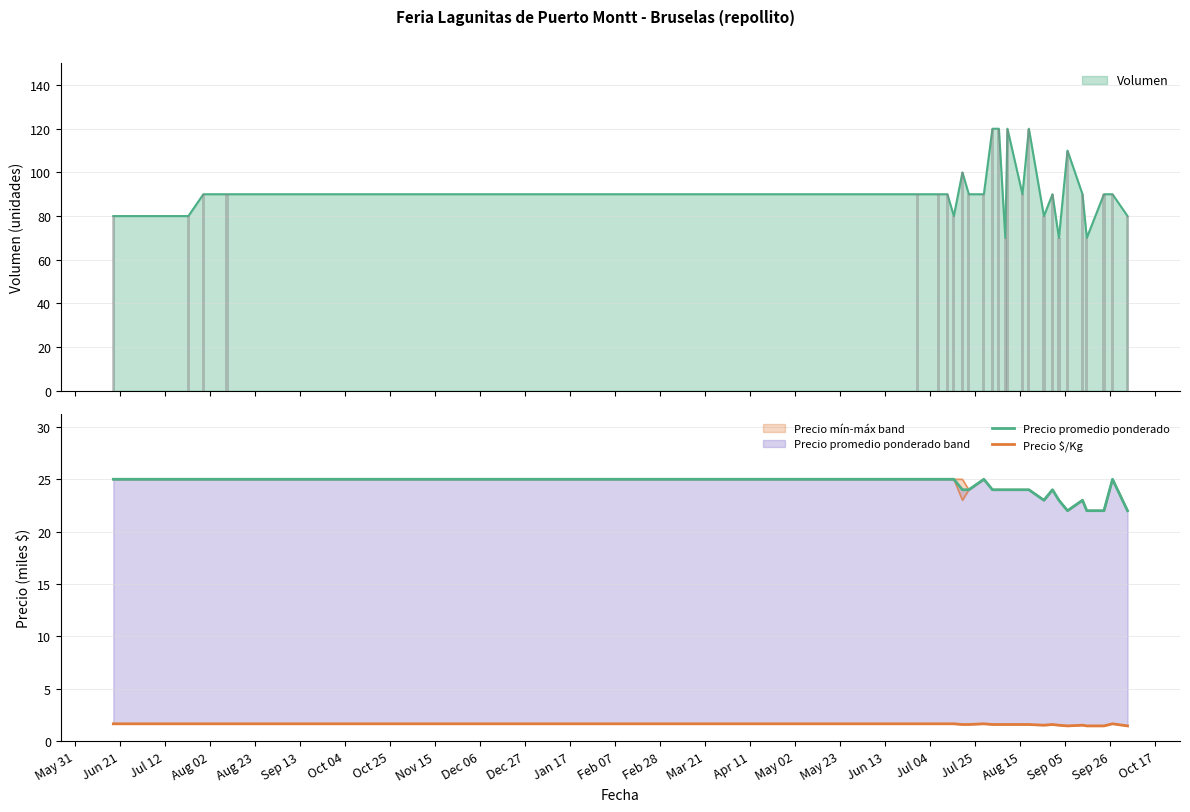

What is the maximum value for Precio promedio ponderado?

25.0